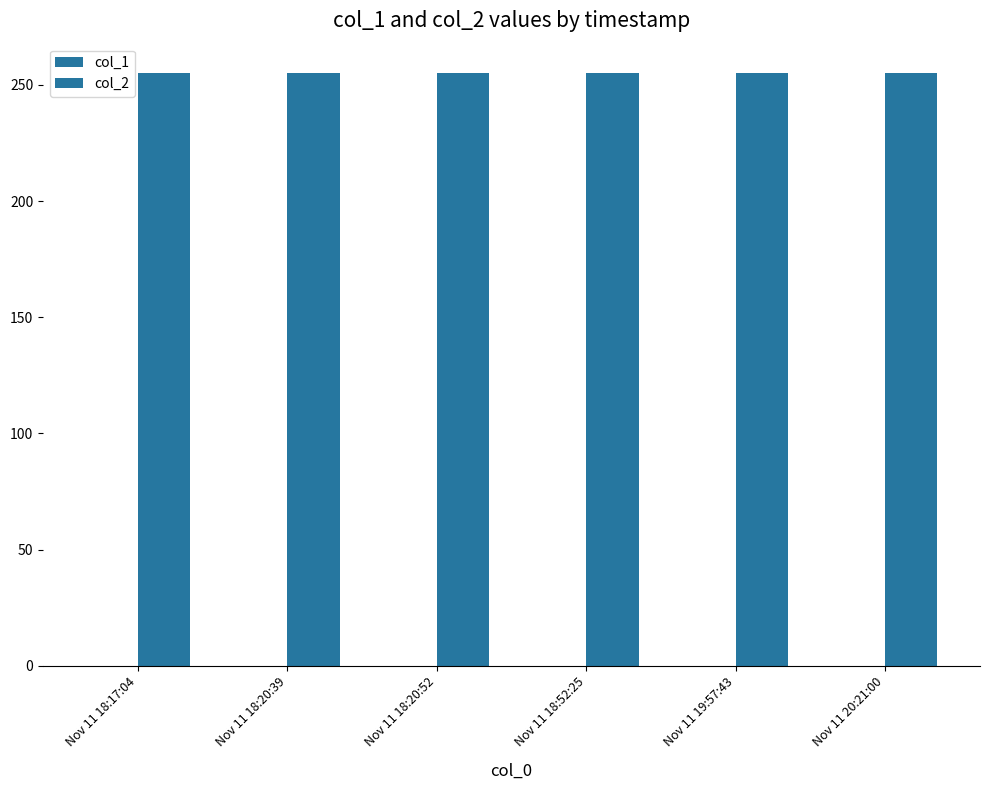

Reading right to left, extract all data points from this chart.

col_1: 0	0	0	0	0	0
col_2: 255	255	255	255	255	255